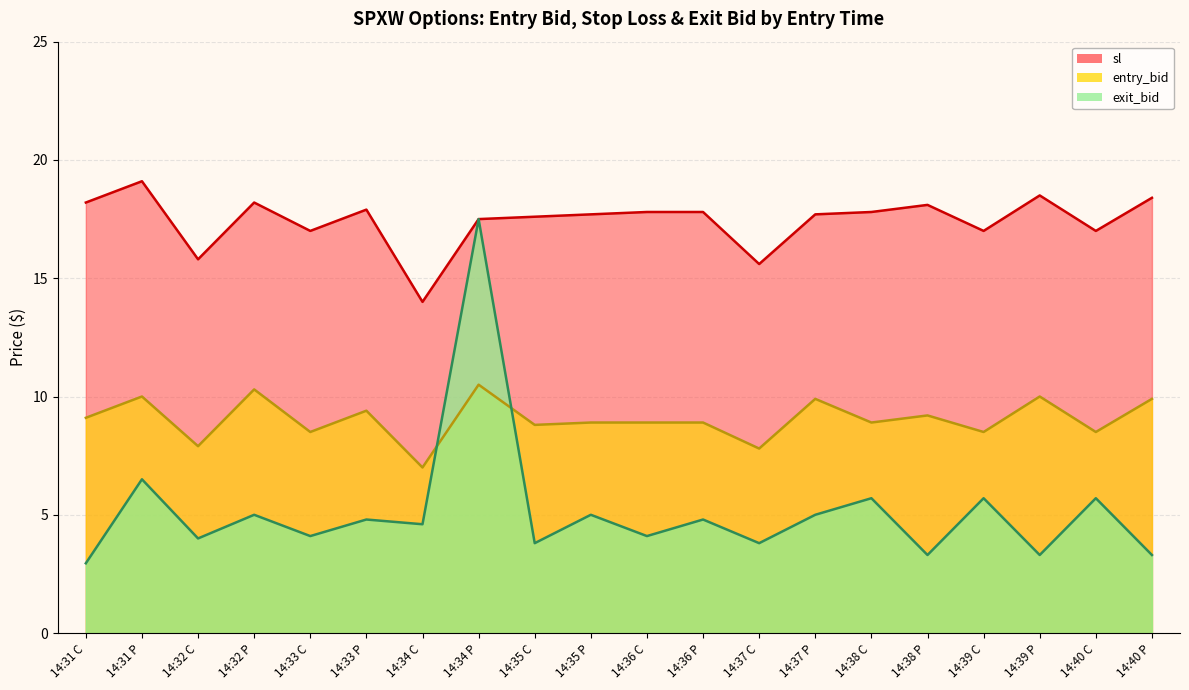

Is the value of exit_bid at 14:37 P greater than the value of sl at 14:38 P?

No